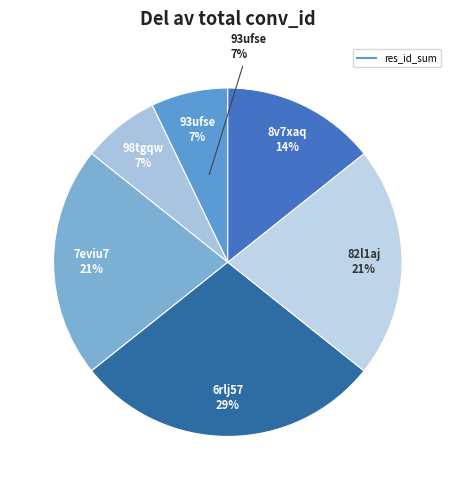

Is there any slice that represents more than half of the pie?

No